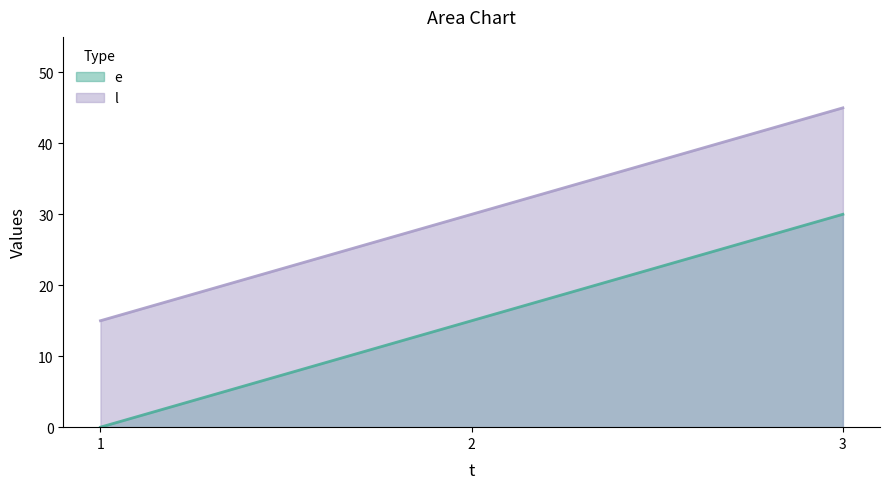

How many positive values does the e series have?

2